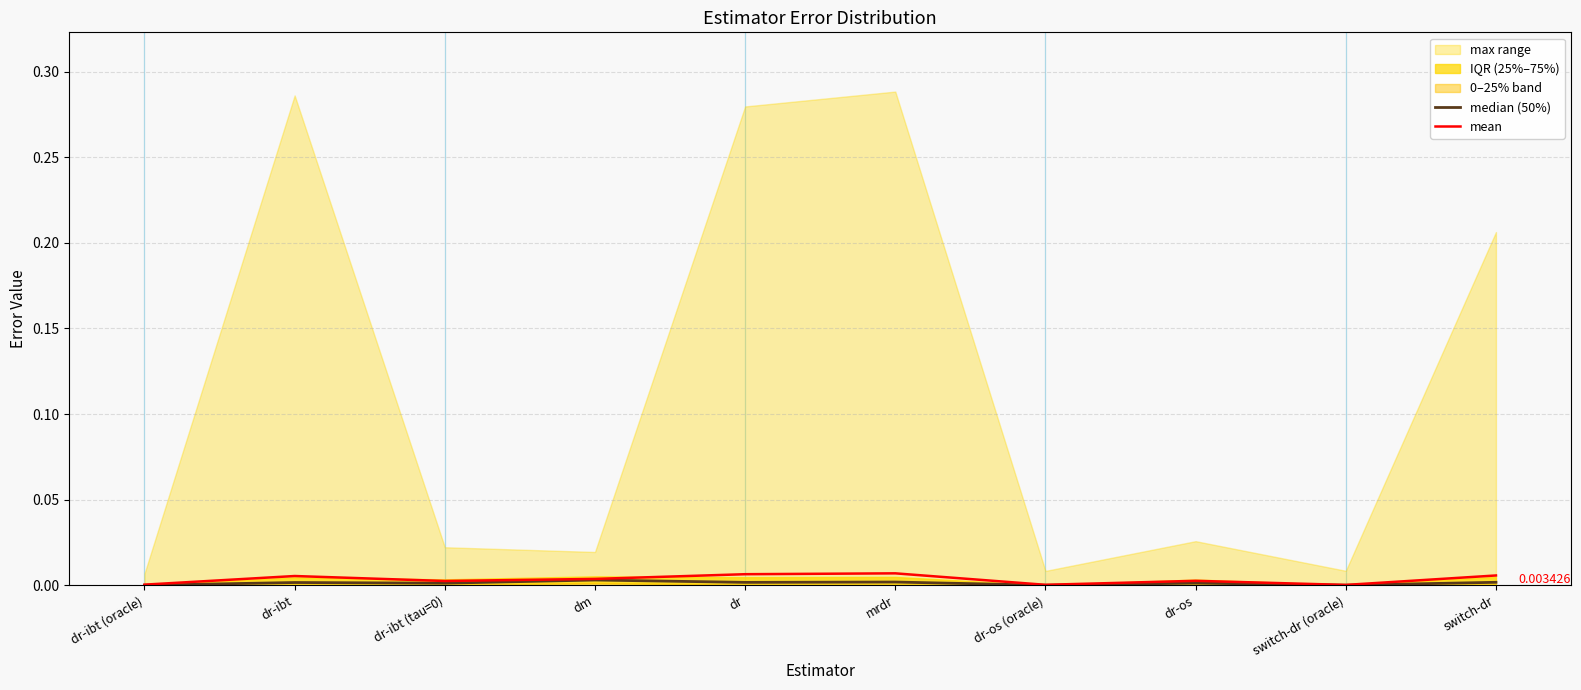

Which category has the highest value across all series?

mrdr